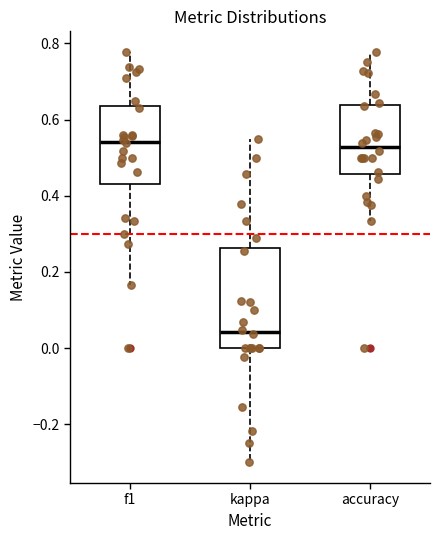

Where is the upper edge of the box for kappa on the y-axis? The values are not printed on the chart, so give them approximately, as read against the axis.

0.26